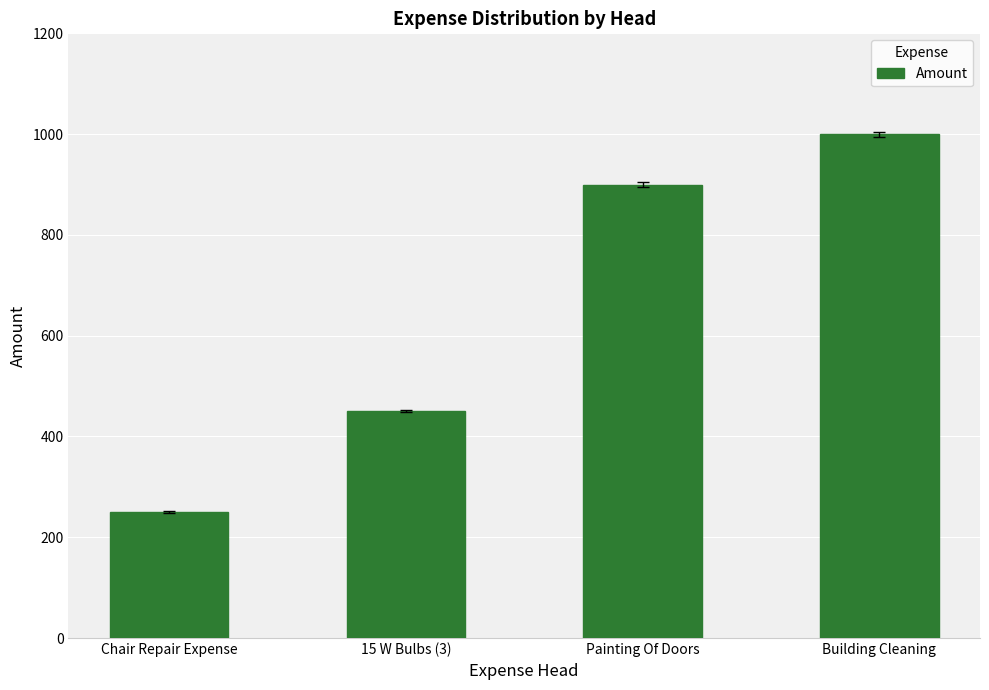

Where is the data nearest to the value 625?

15 W Bulbs (3)